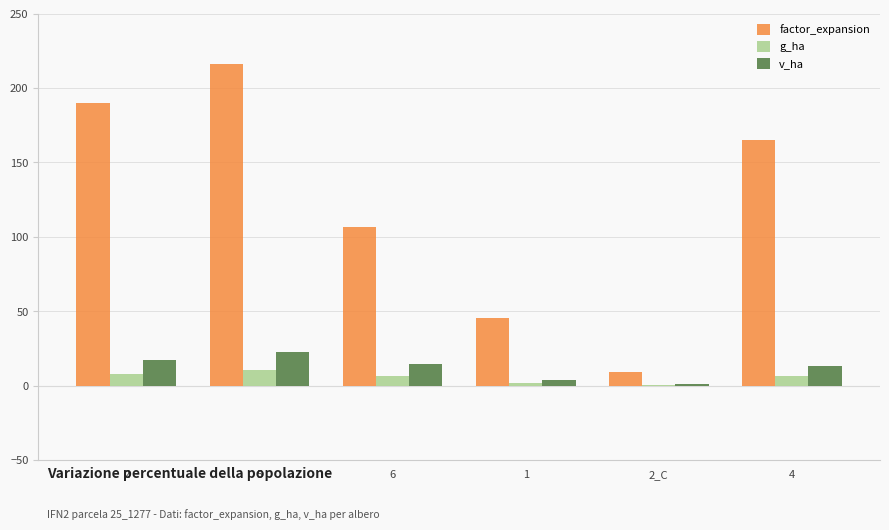

How many distinct data groups are displayed?

3